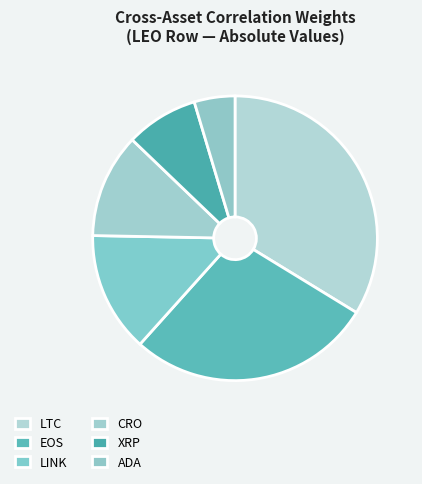

Count the number of slices in the pie.

6